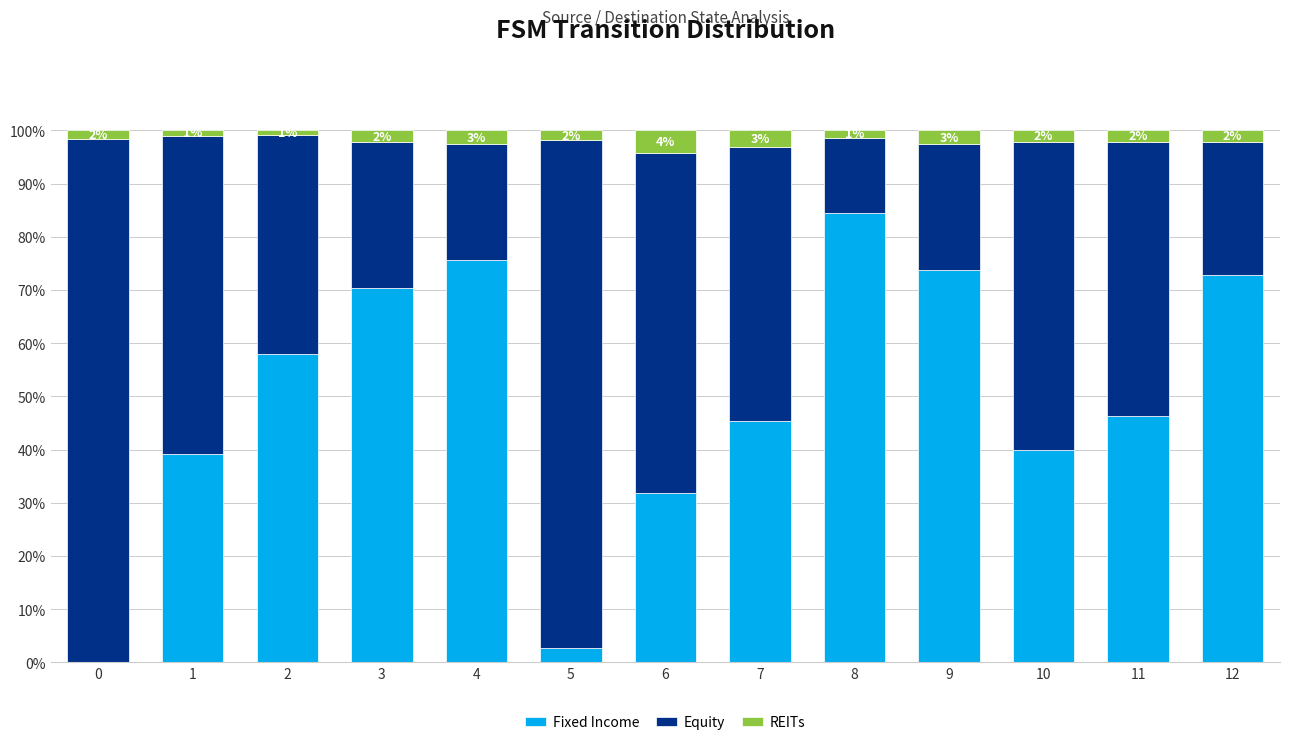

What is the total value across all series at 7?

100.0